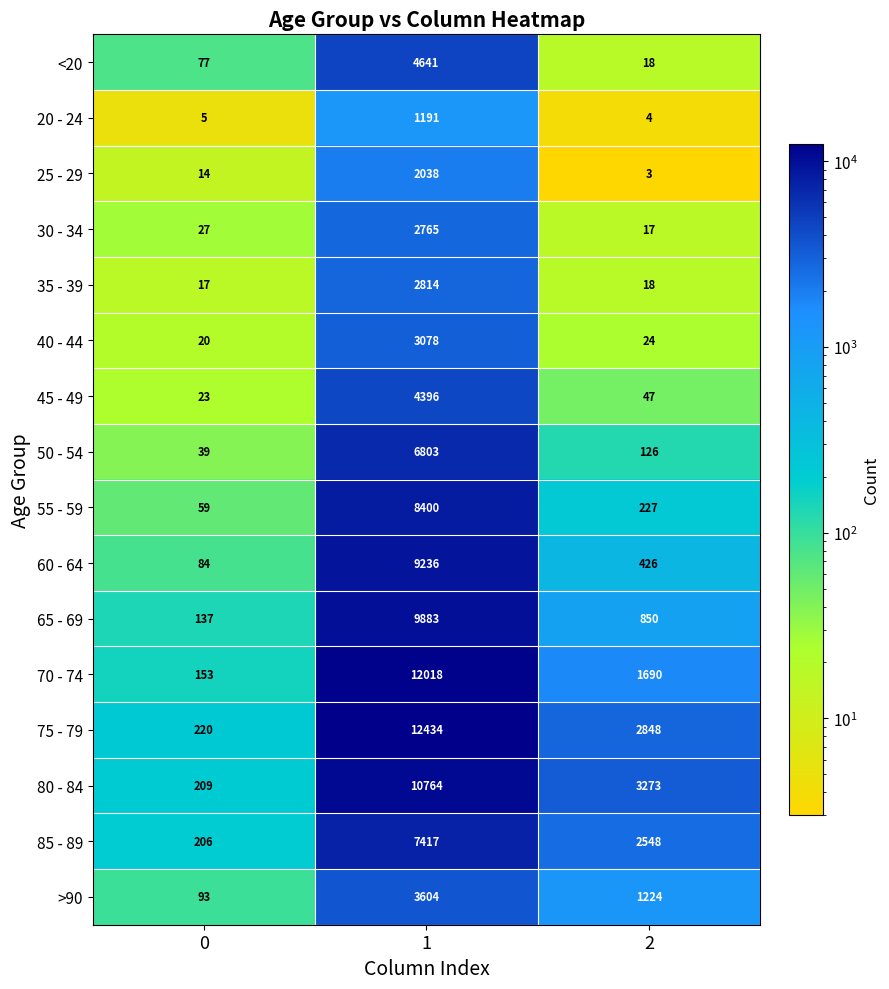

How many categories are shown in the chart?

3